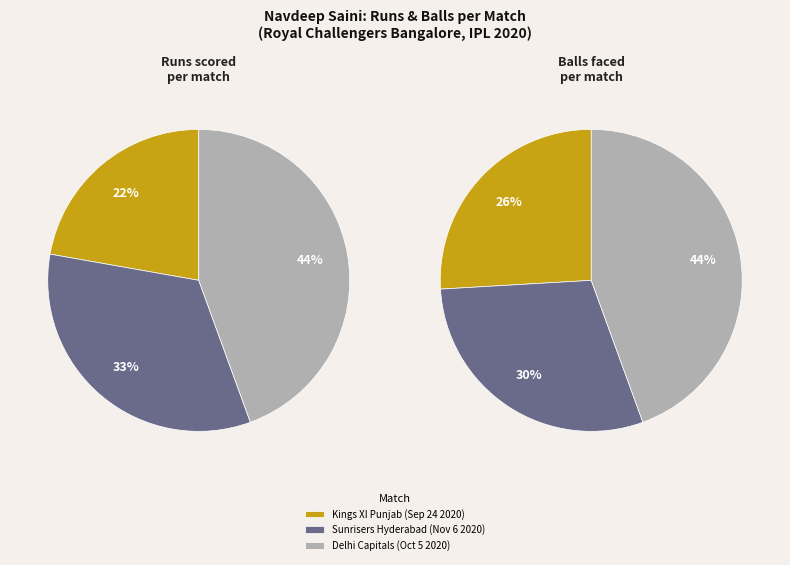

Combined, what portion of the pie is Delhi Capitals (Oct 5 2020) and Kings XI Punjab (Sep 24 2020)?

66.7%